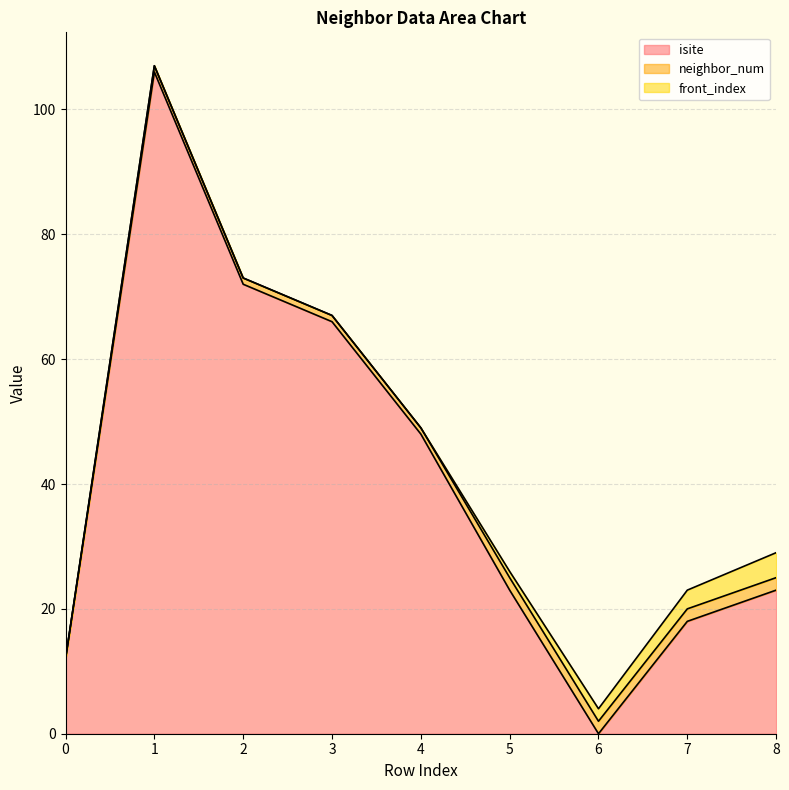

Read the neighbor_num value at 2.

1